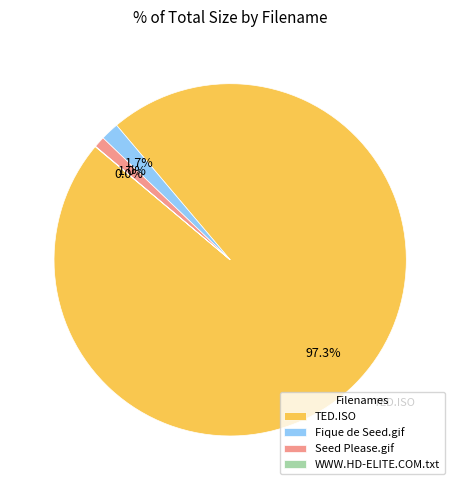

Which slice is the largest?

TED.ISO